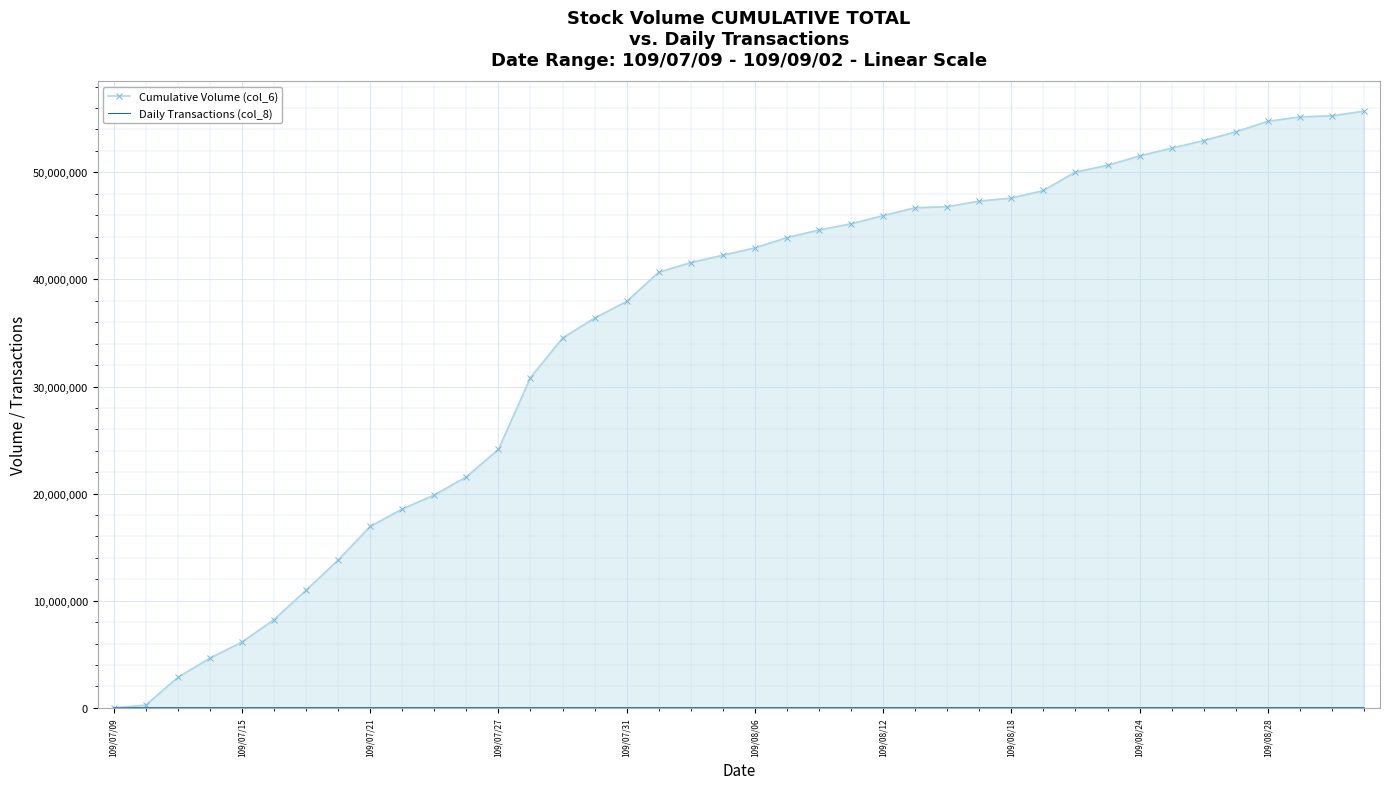

What is the difference between the maximum and minimum values in the Daily Transactions (col_8) series?

460